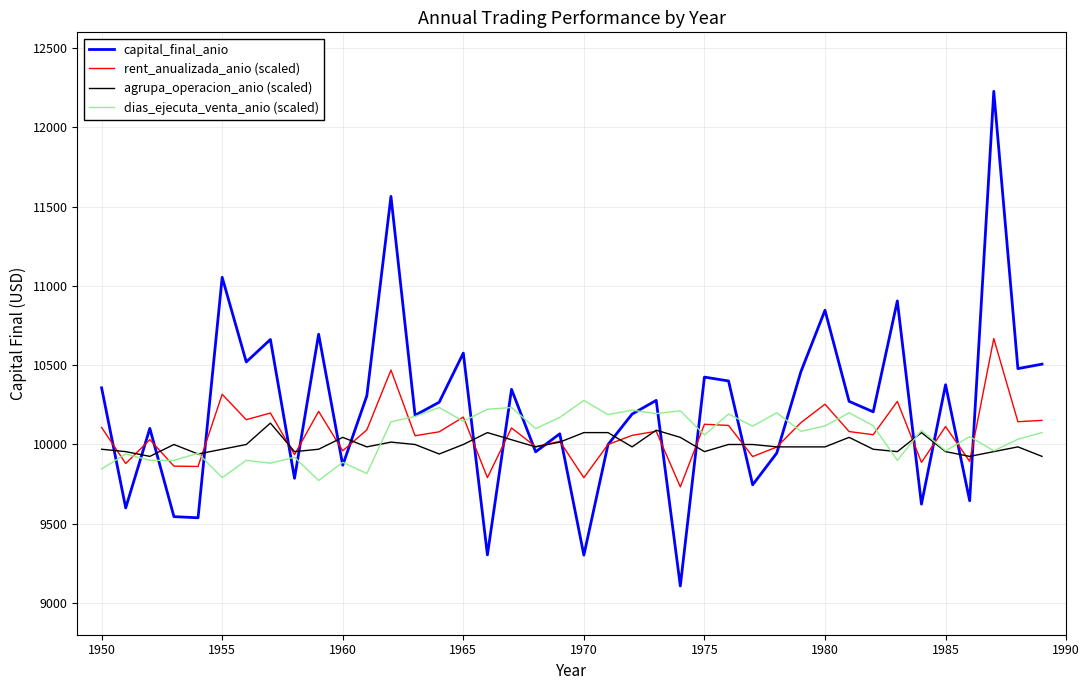

Which series has the widest spread of values?

capital_final_anio